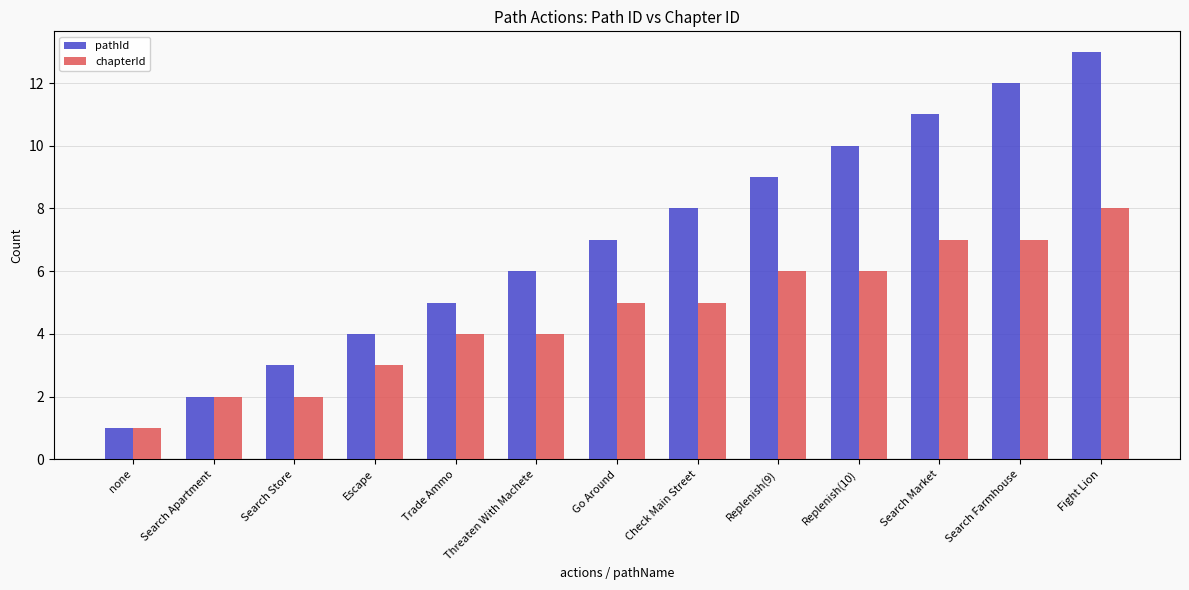

What position from the right is Go Around?

7